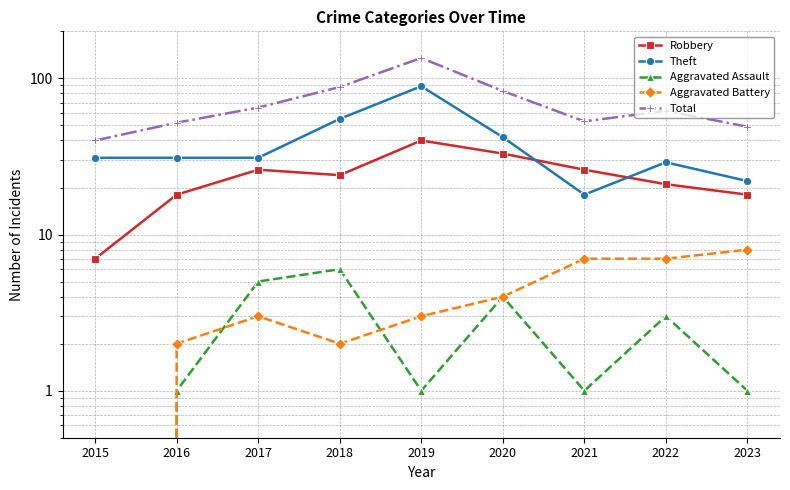

Which series has the widest spread of values?

Total